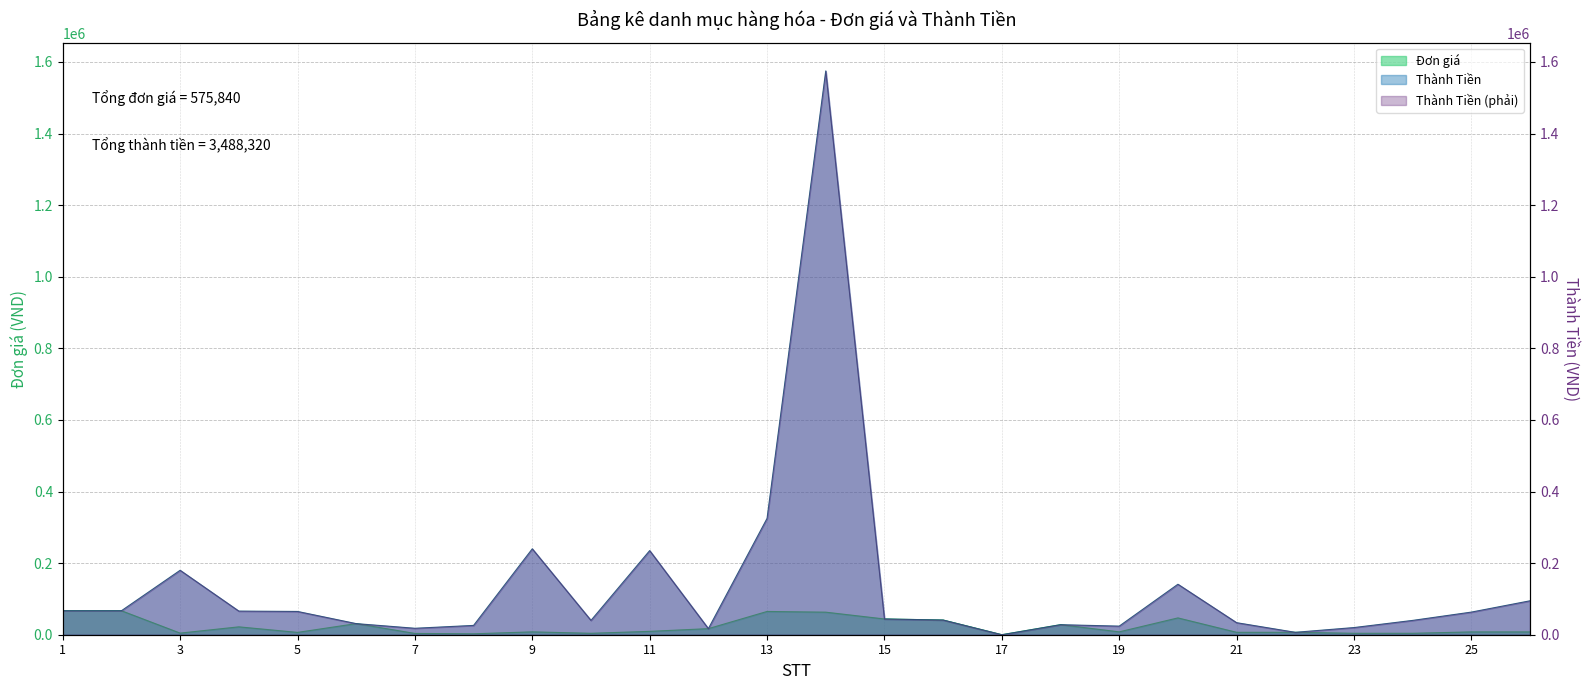

True or false: Đơn giá and Thành Tiền cross at least once.

False